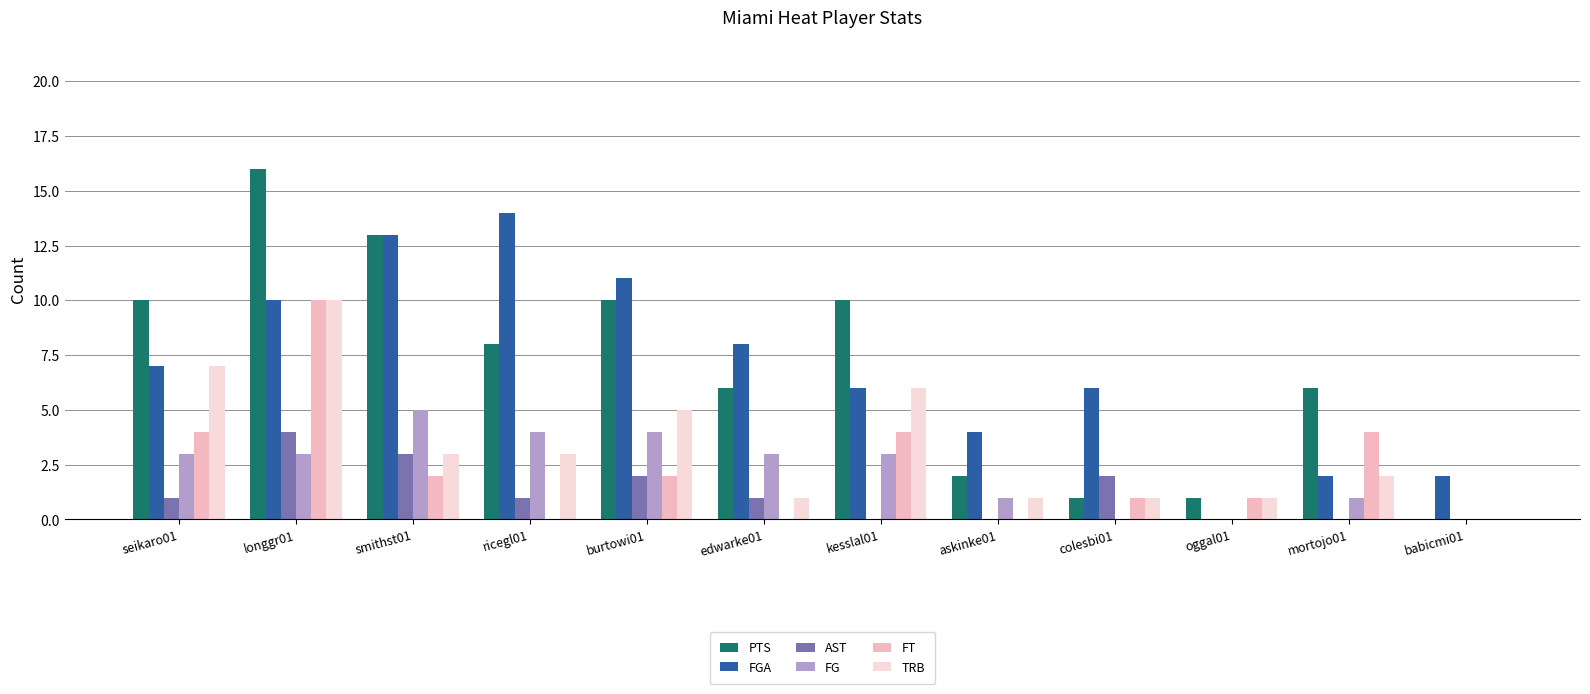

Which series has the largest range (max minus min)?

PTS